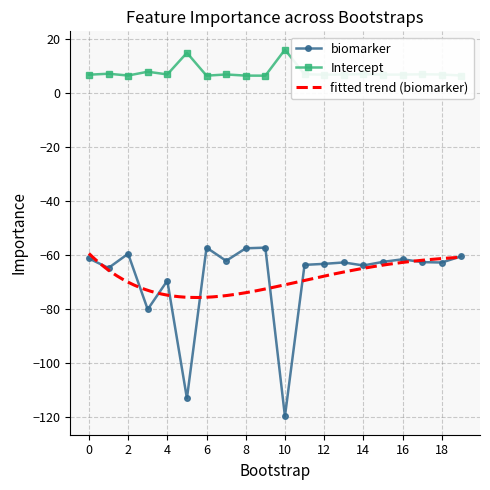

What is the average value of the biomarker series?

-68.4